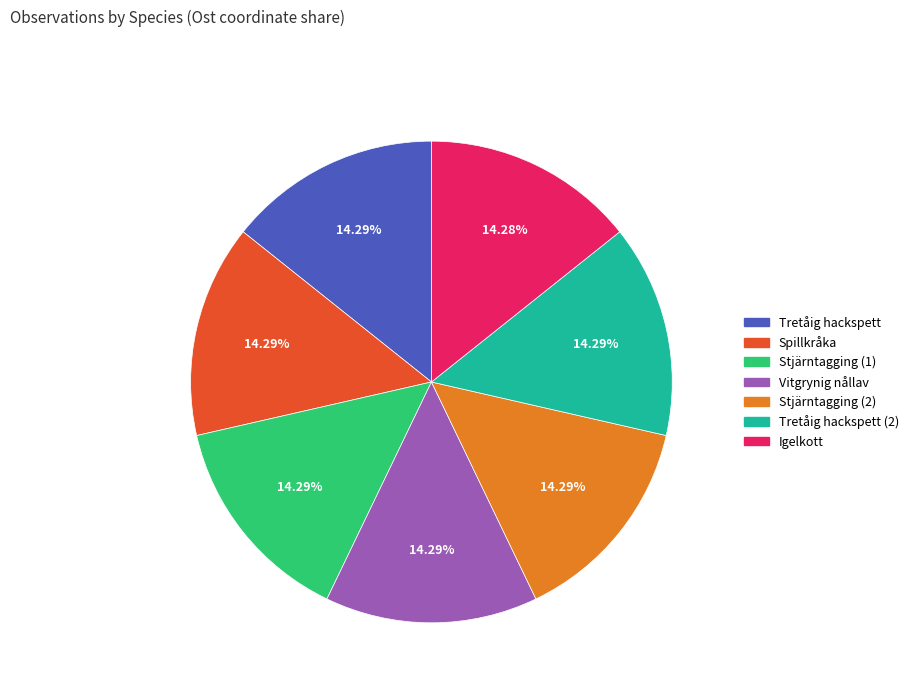

Is there any slice that represents more than half of the pie?

No